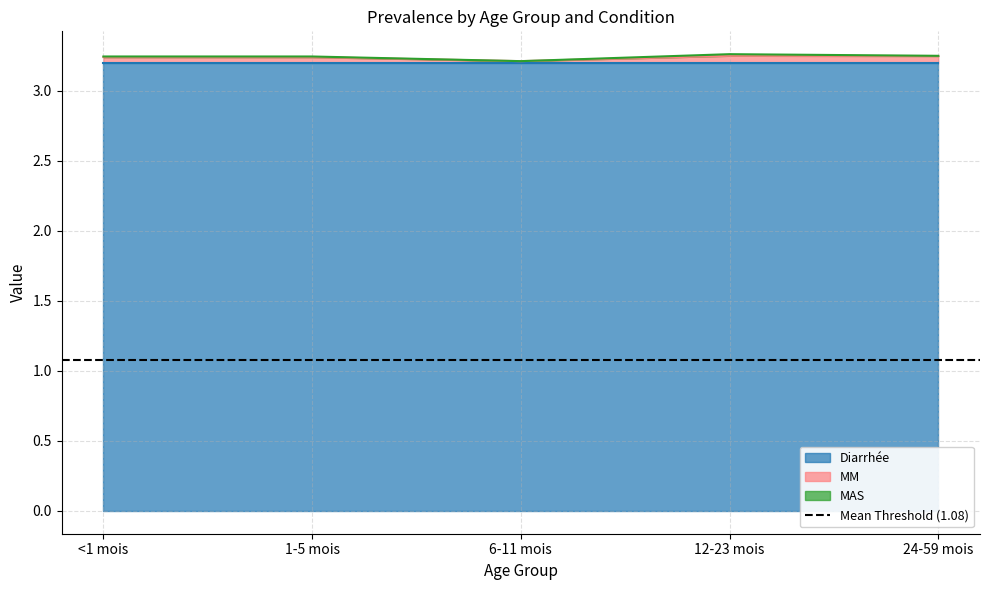

What position from the left is 24-59 mois?

5